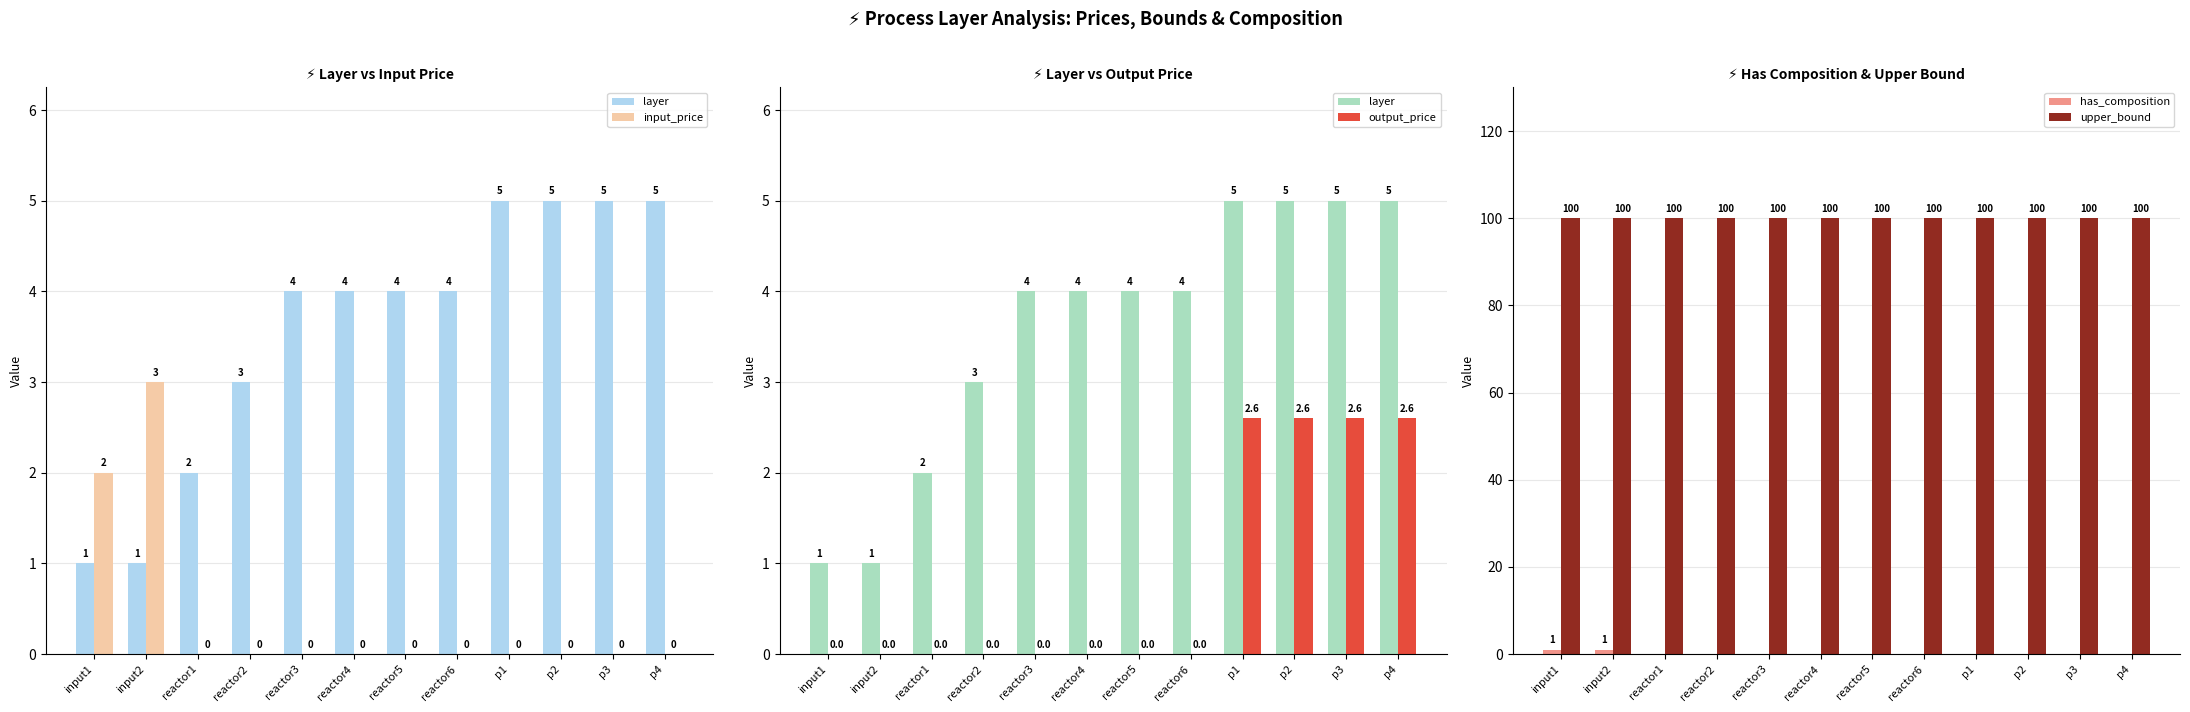

Which has a higher value, reactor5 or reactor2?

reactor5